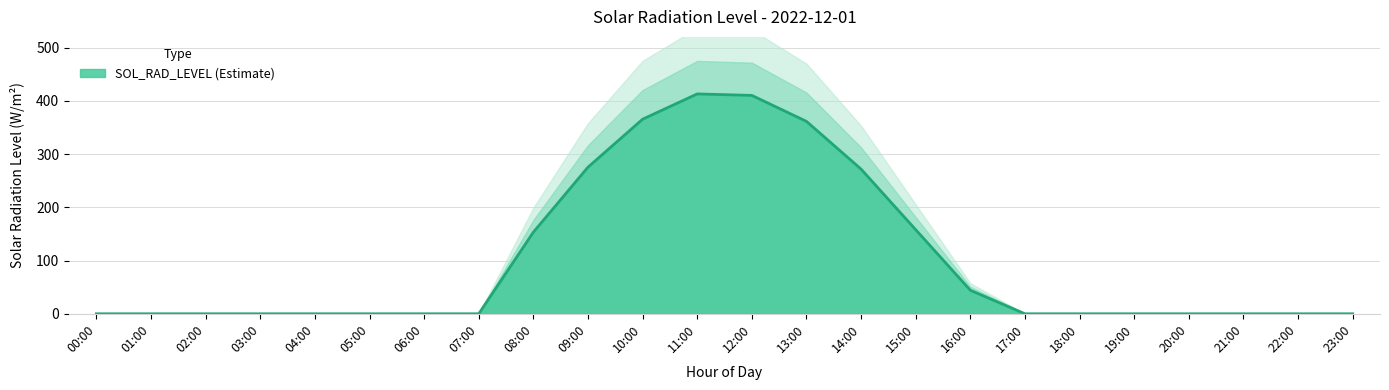

Reading left to right, list all the values displayed in this chart.

00:00=0.0	01:00=0.0	02:00=0.0	03:00=0.0	04:00=0.0	05:00=0.0	06:00=0.0	07:00=0.0	08:00=153.3	09:00=275.4	10:00=365.4	11:00=412.9	12:00=410.1	13:00=361.4	14:00=271.6	15:00=157.9	16:00=44.2	17:00=0.0	18:00=0.0	19:00=0.0	20:00=0.0	21:00=0.0	22:00=0.0	23:00=0.0